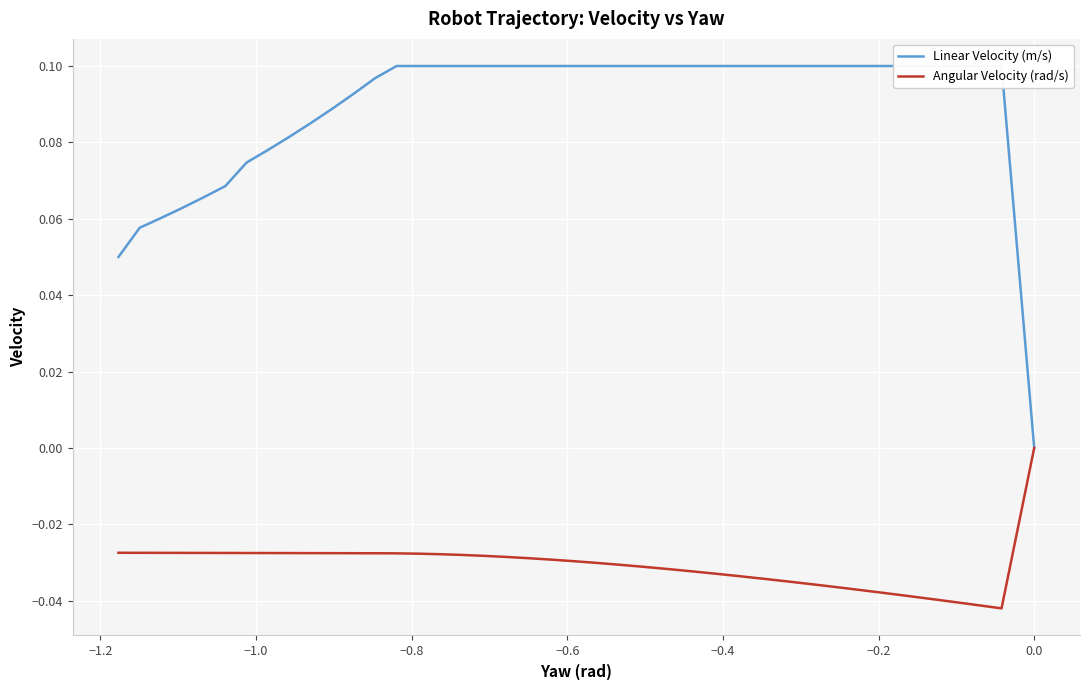

True or false: Angular Velocity (rad/s) and Linear Velocity (m/s) cross at least once.

False